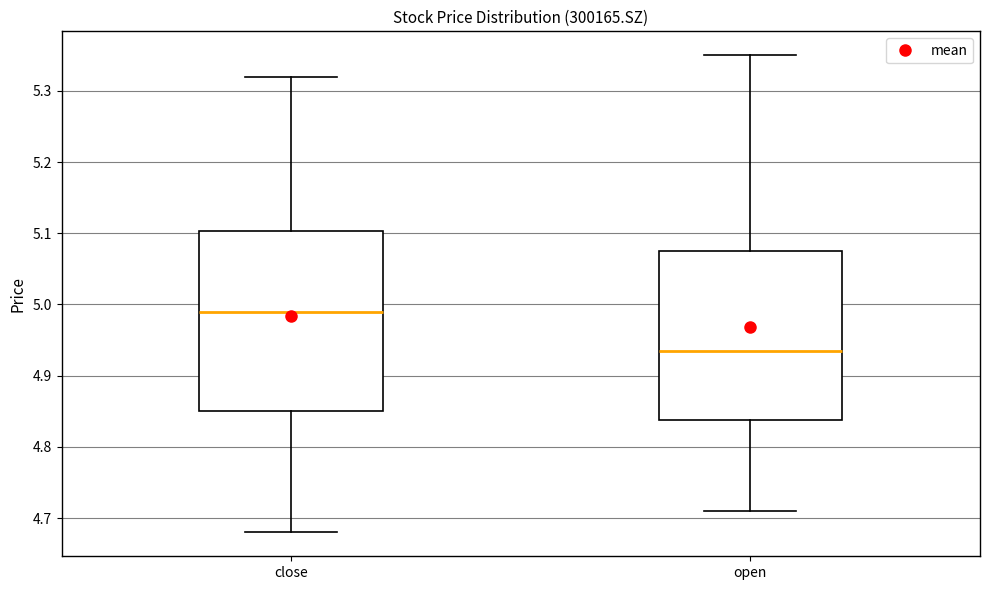

Which box is the tallest, from its lower edge to its upper edge?

close